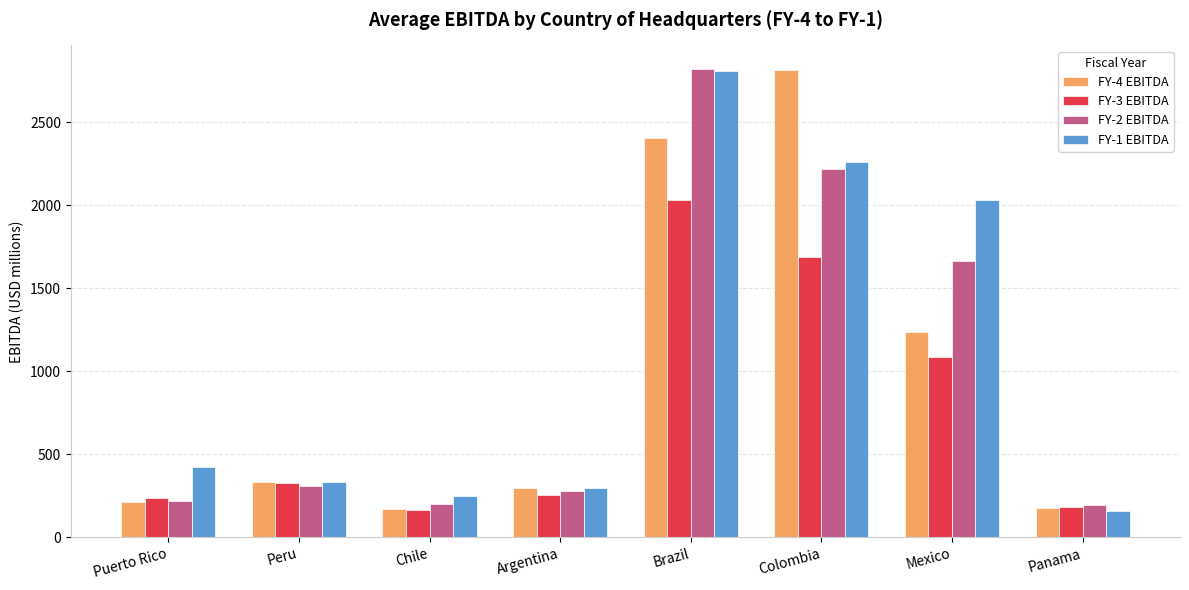

Read the FY-2 EBITDA value at Brazil.

2823.4